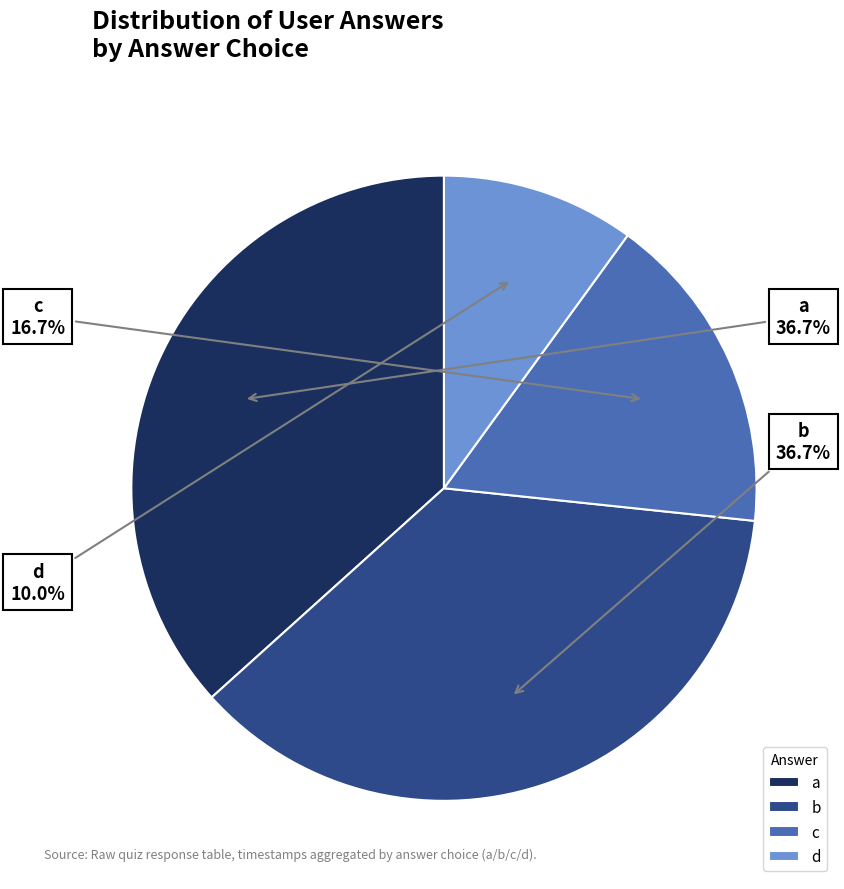

Combined, what portion of the pie is d and b?

46.7%